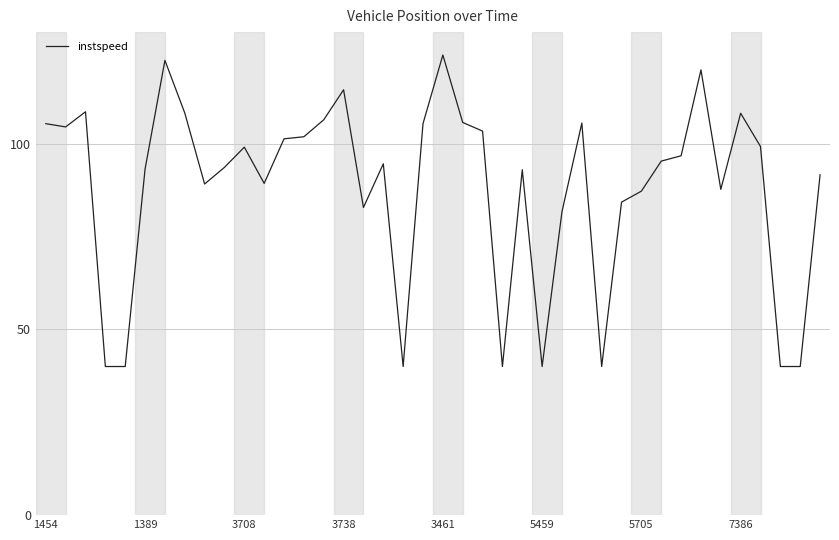

What is the smallest value displayed?

40.0